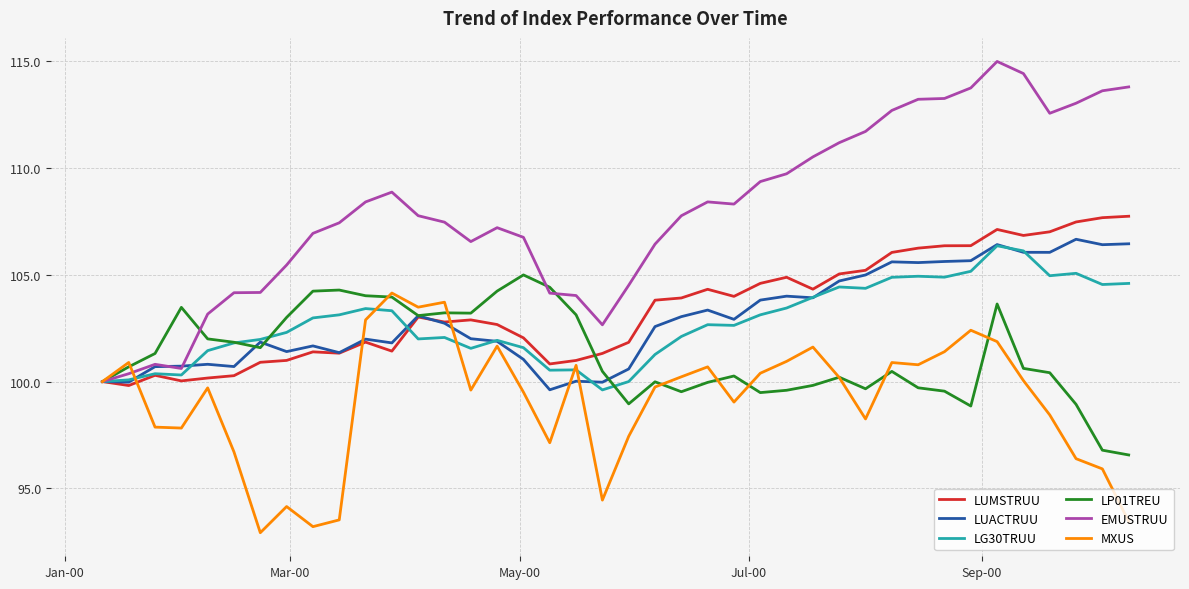

What is the minimum value for EMUSTRUU?

100.0